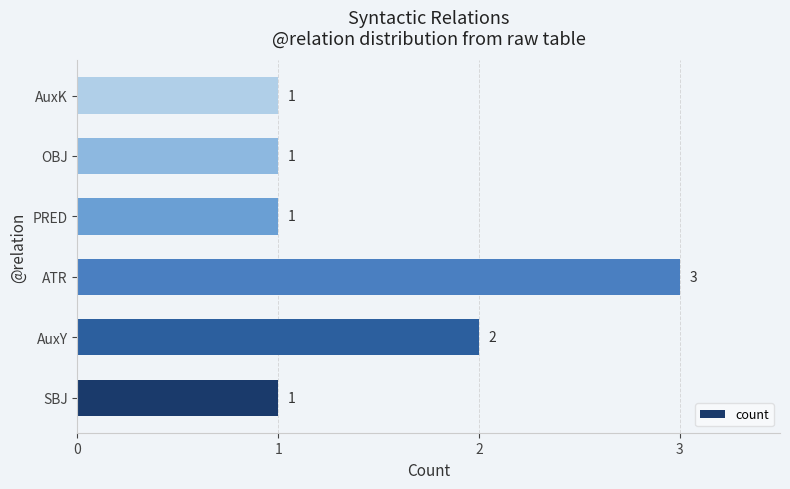

What is the sum of all values?

9